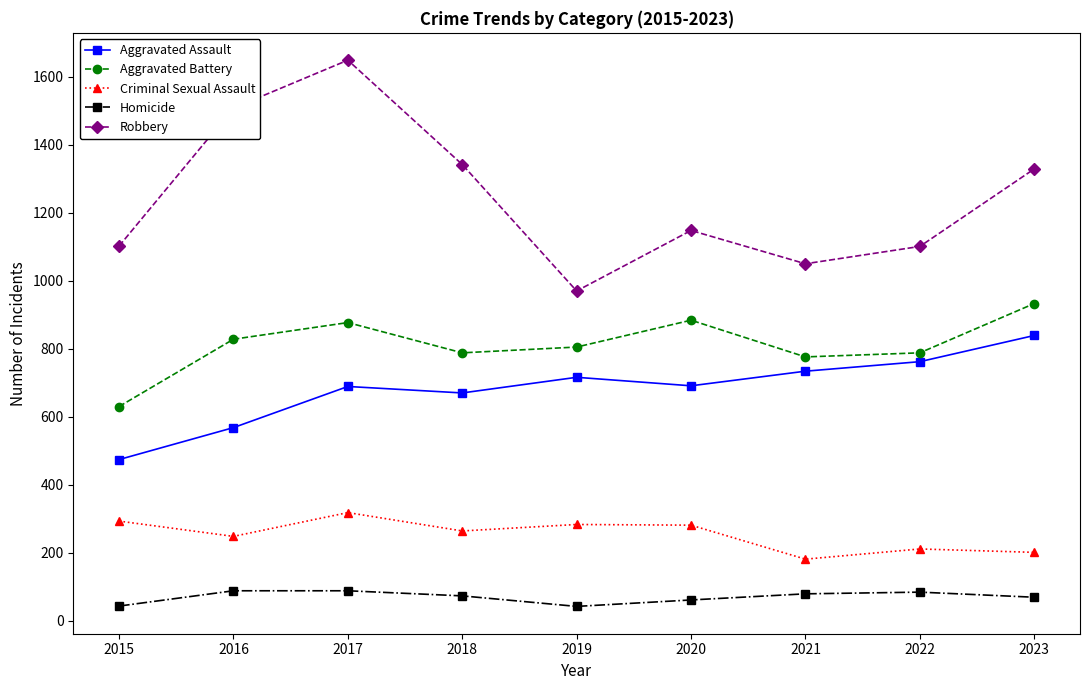

At which label does Aggravated Battery first exceed 805?

2016